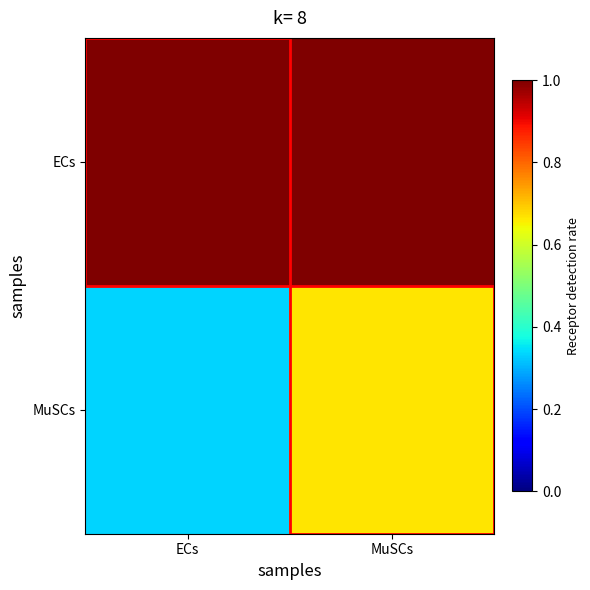

Reading left to right, transcribe all the data shown in this chart.

ECs: ECs=1.0	MuSCs=1.0
MuSCs: ECs=0.3	MuSCs=0.7